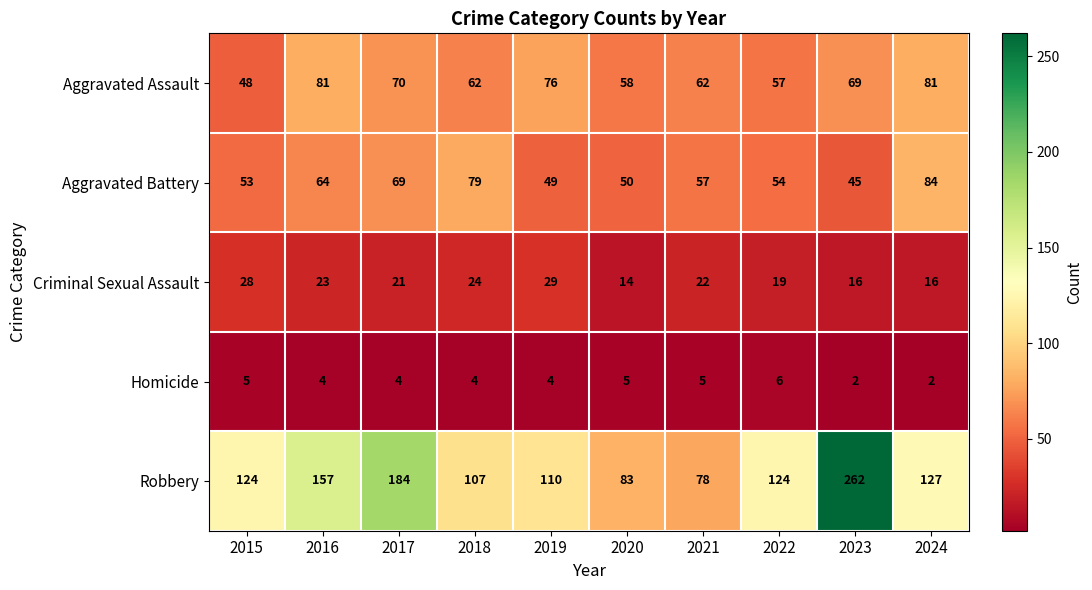

How many data points does each series have?

10